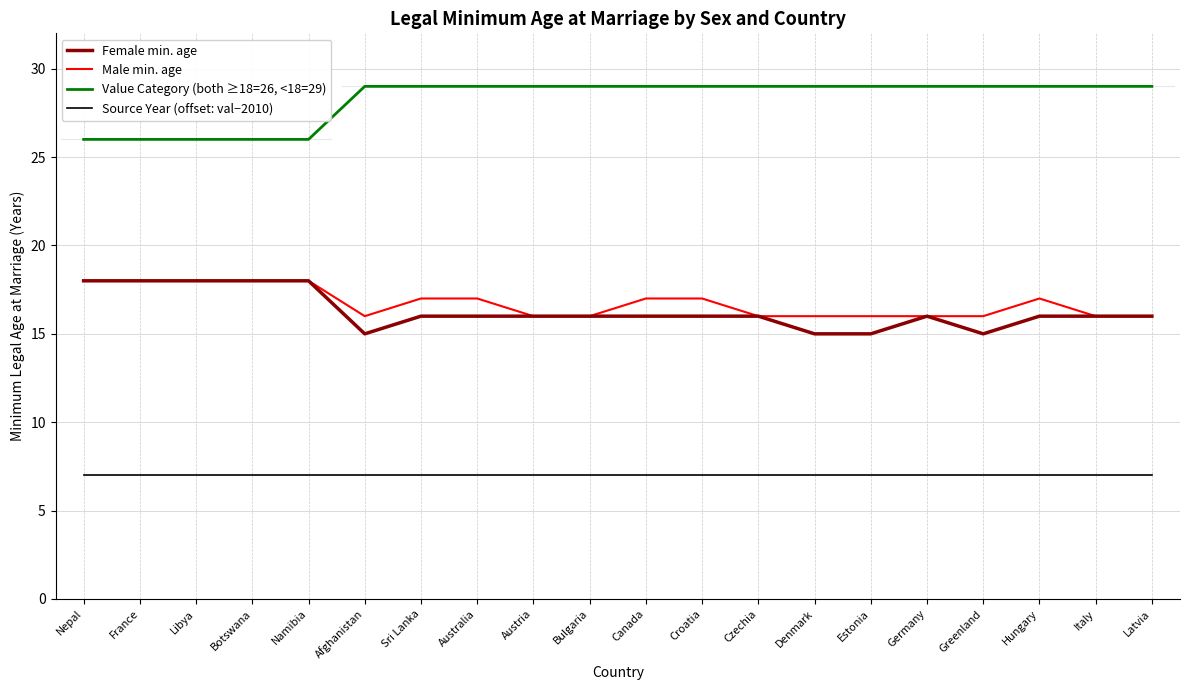

What is the maximum value shown in the chart?

29